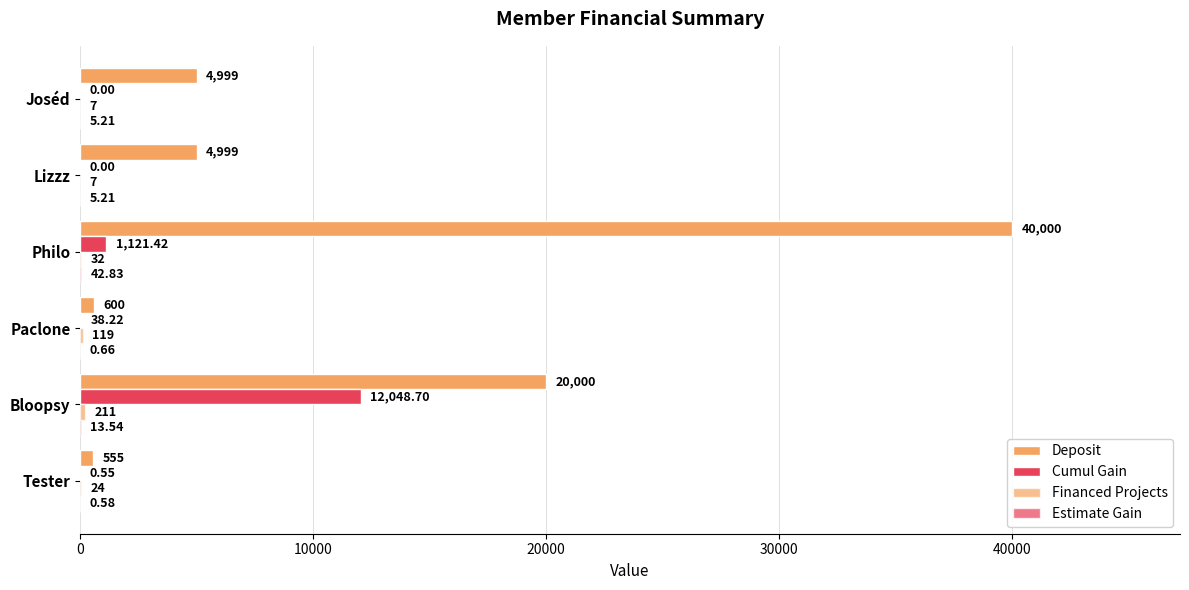

List the series in order of their peak value, highest first.

Deposit, Cumul Gain, Financed Projects, Estimate Gain